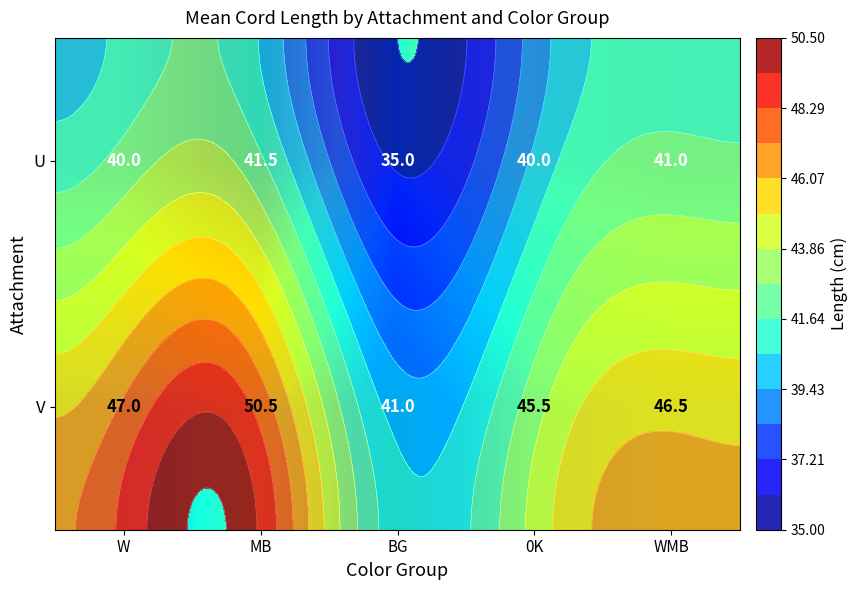

What is the minimum value shown in the chart?

35.0